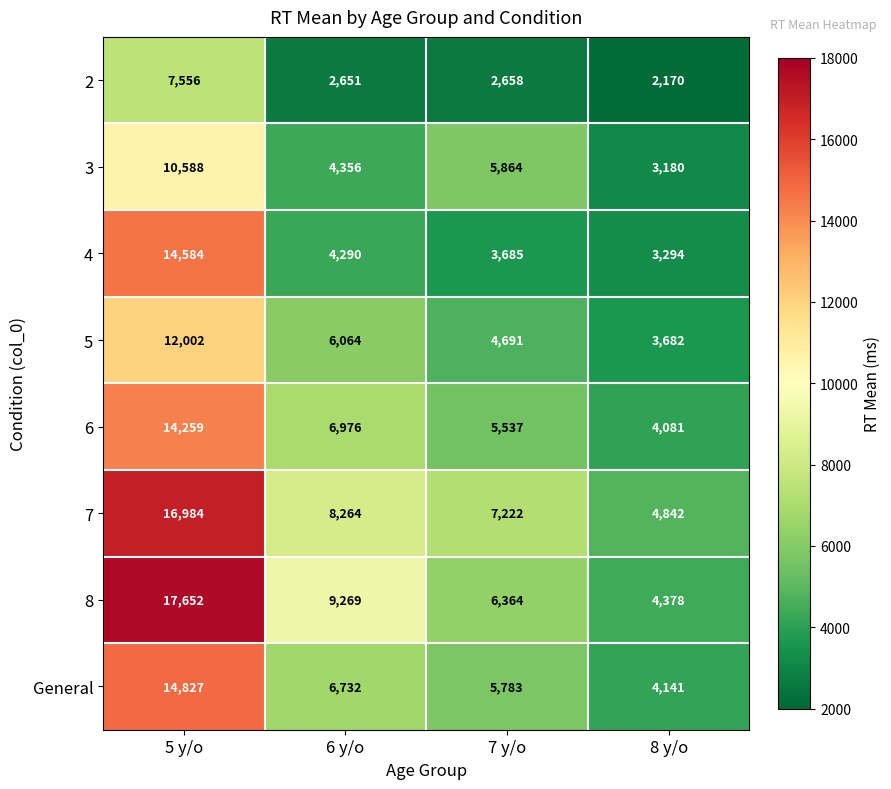

What is the minimum value shown in the chart?

2170